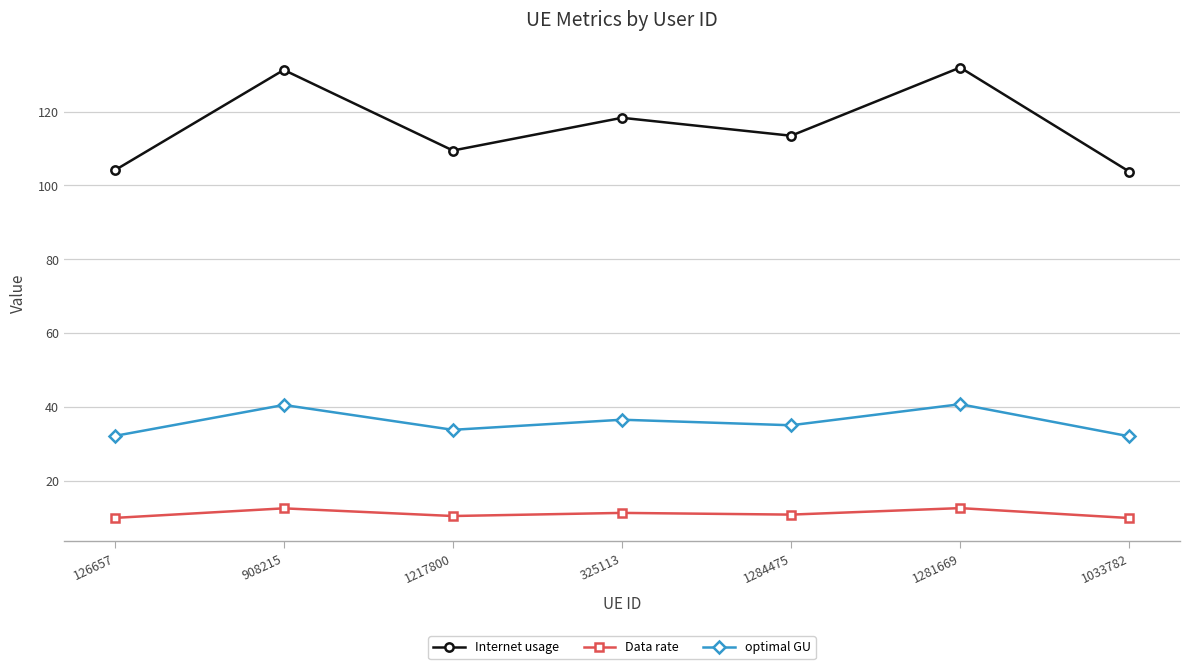

How many interior local valleys does the optimal GU series have?

2